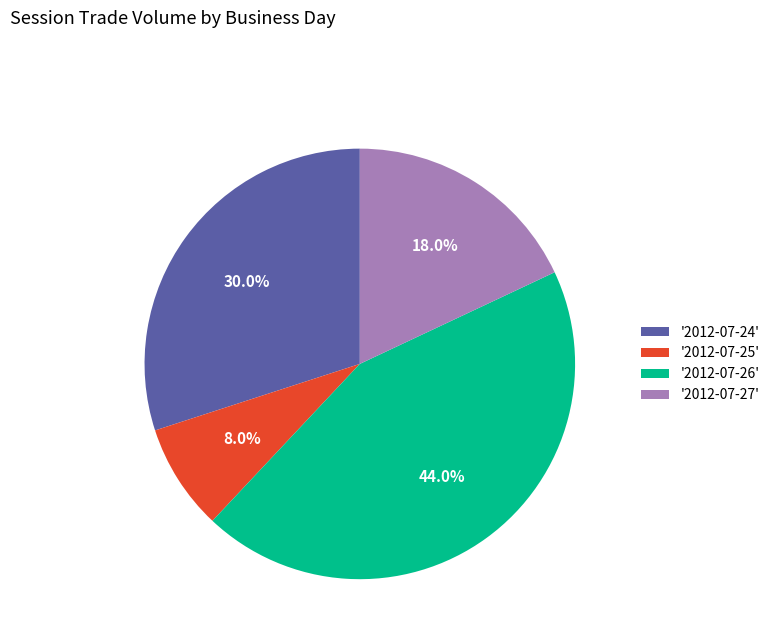

Which category has the biggest portion of the pie?

'2012-07-26'